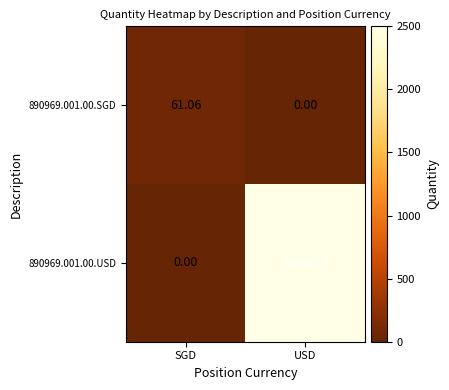

Where does the 890969.001.00.SGD series first go above 61?

SGD